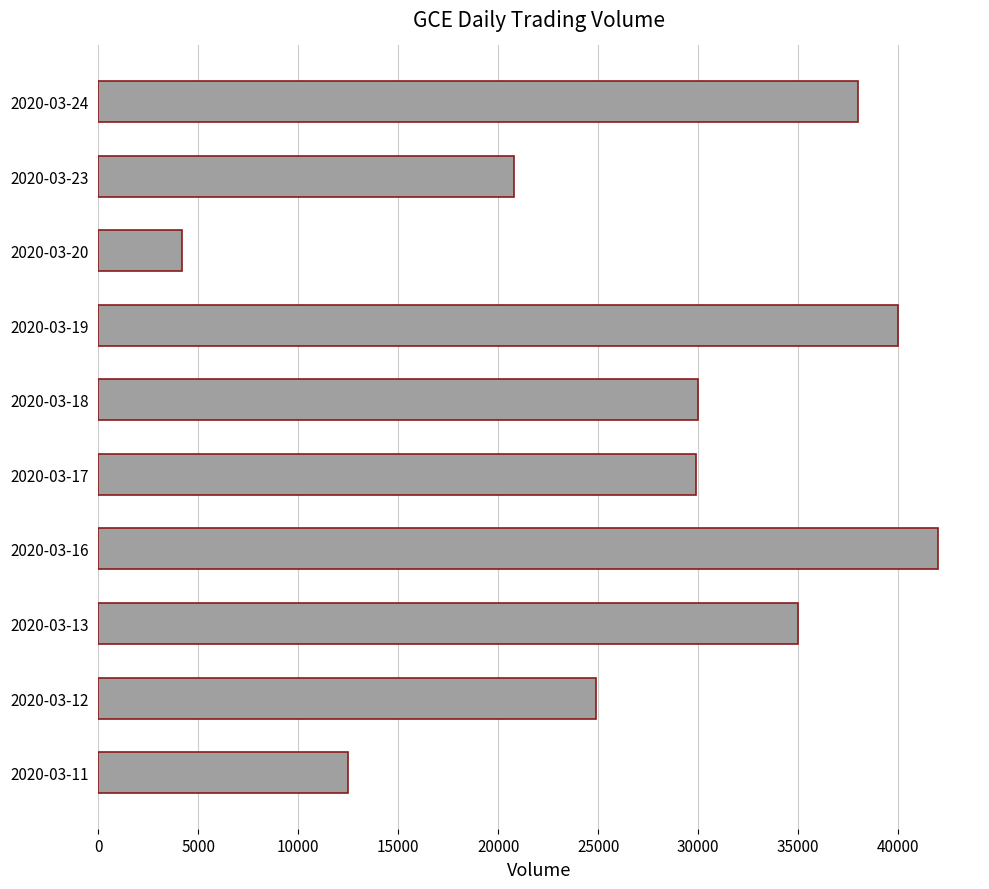

What is the sum of all values?

277300